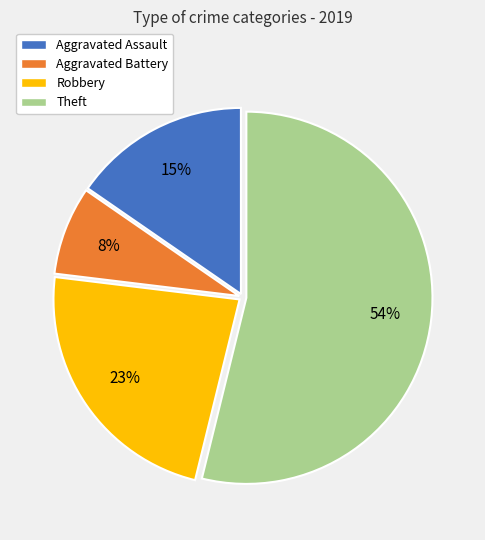

Combined, do Theft and Robbery account for over 50%?

Yes